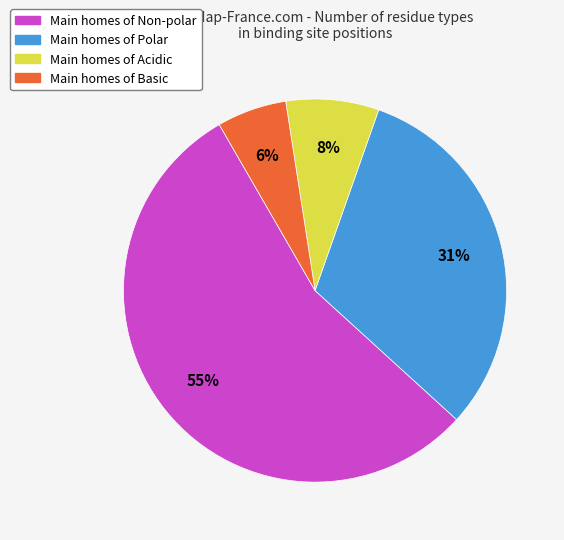

To the nearest percent, what is the difference between the largest and smallest slice percentages?

49%